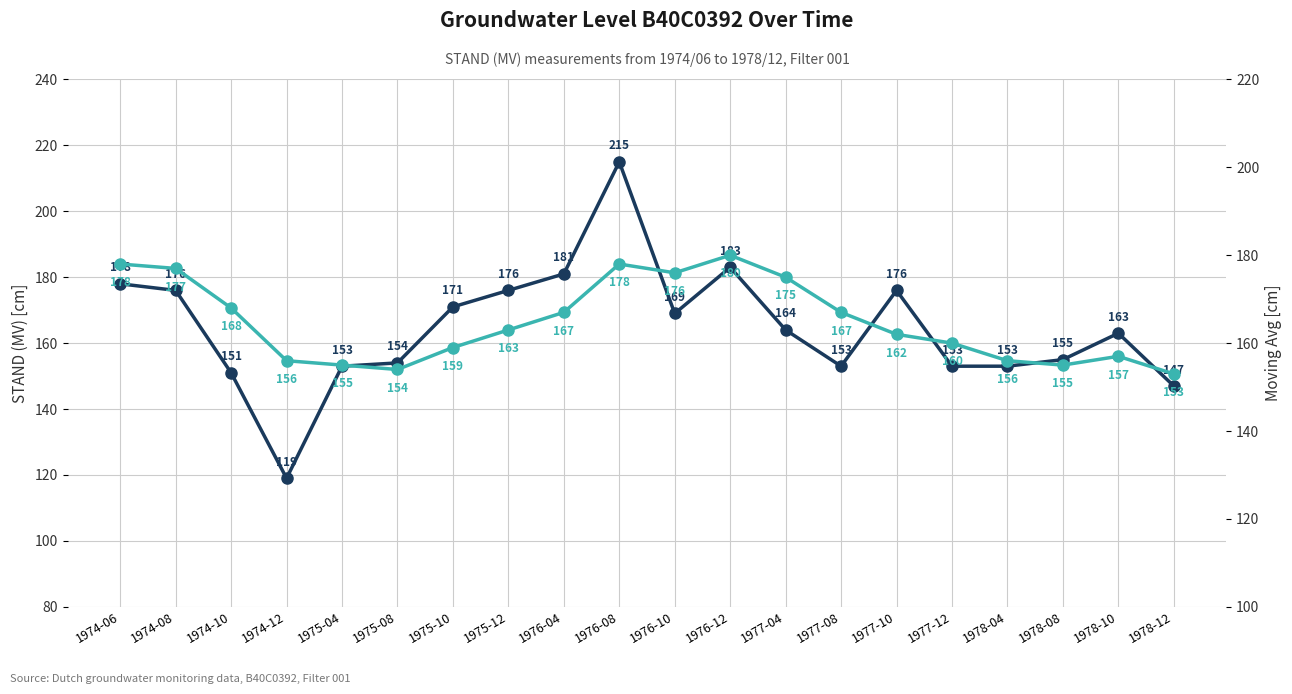

Does the chart display data point markers on the line(s)?

Yes